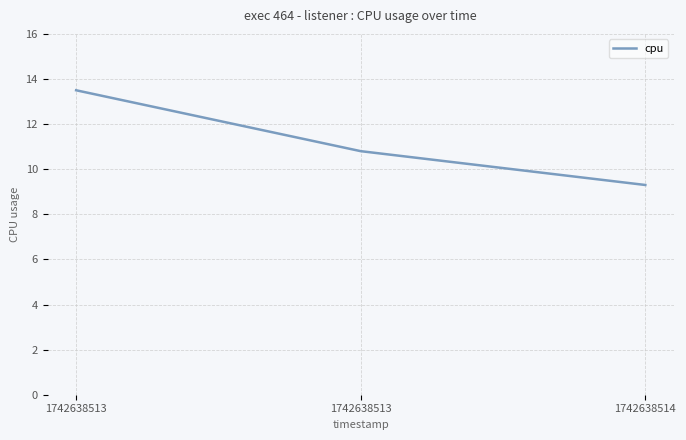

What is the value of the 3rd point from the left?

9.3